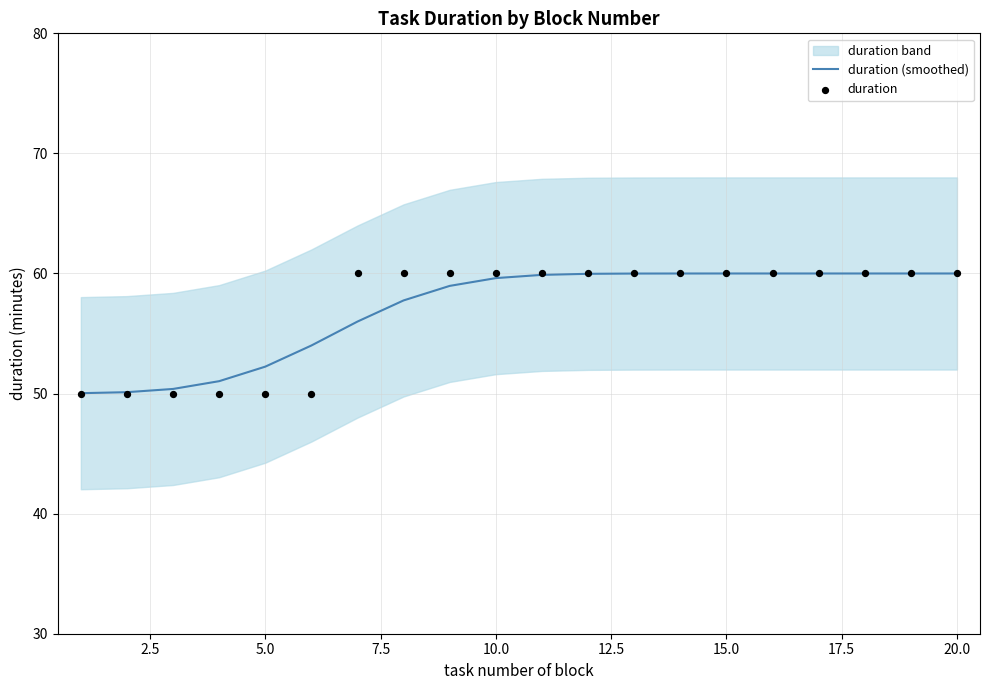

The duration (smoothed) series shows 60.0 at 15.0. True or false?

True